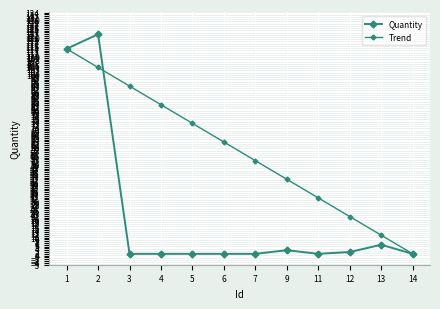

How many distinct data groups are displayed?

2